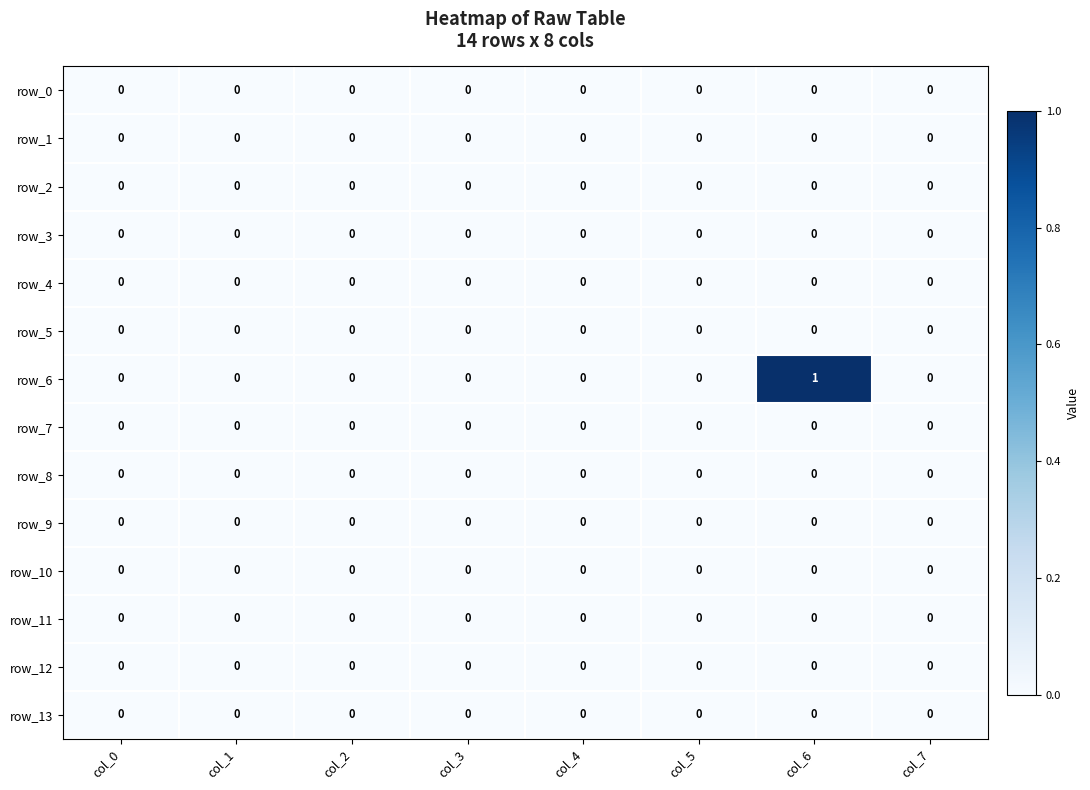

Which label corresponds to the largest value in the chart?

col_6